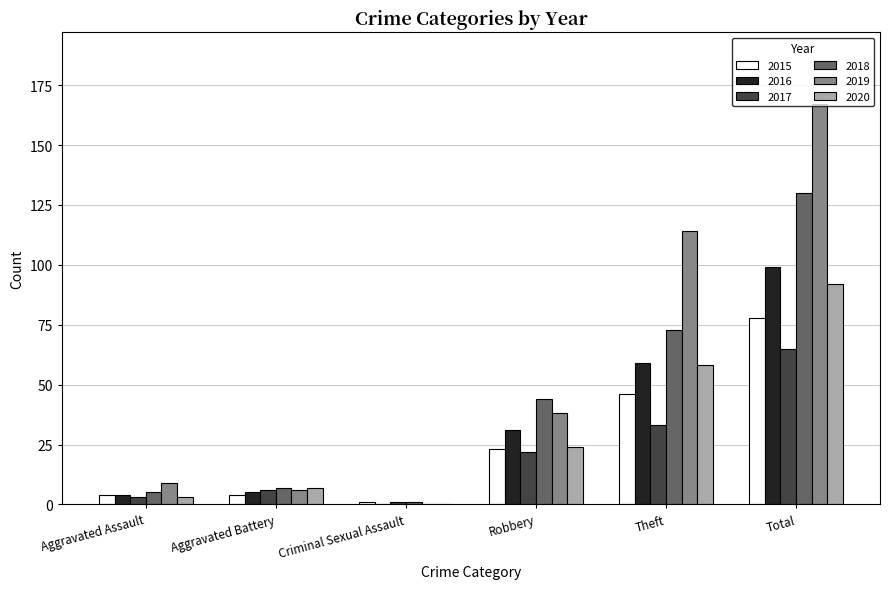

Which series has the widest spread of values?

2019